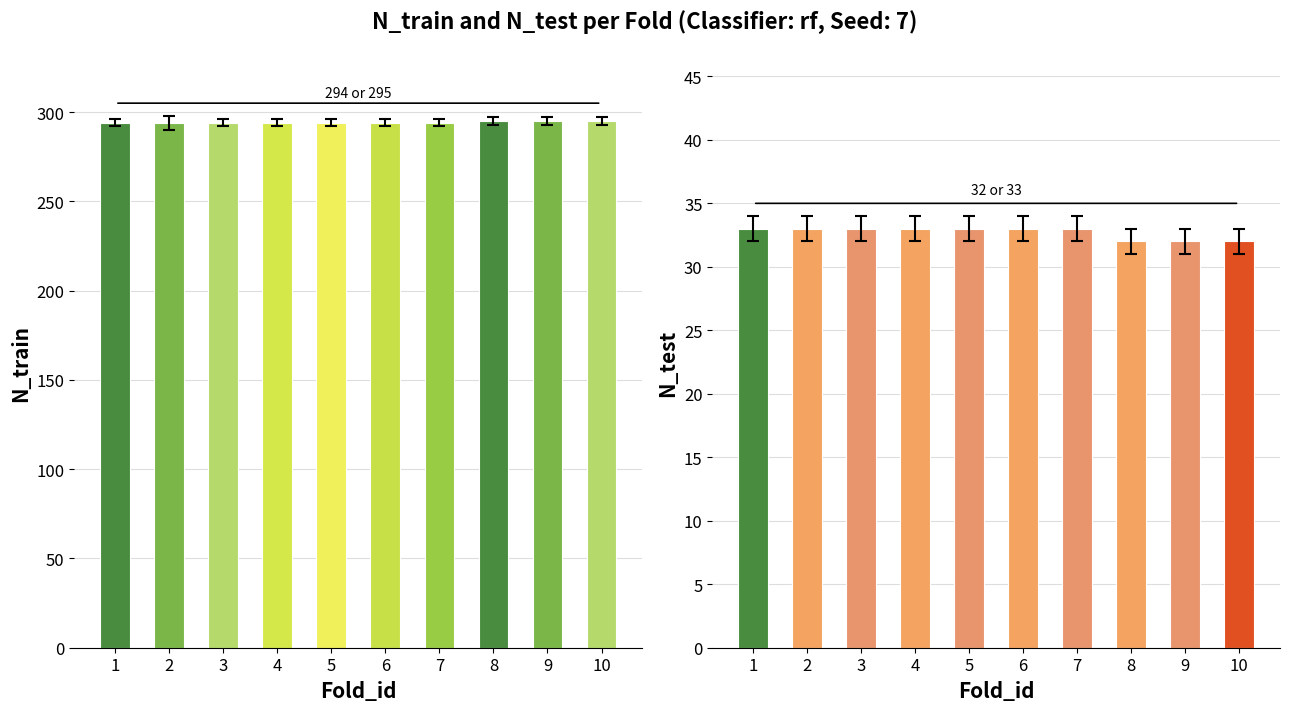

Reading left to right, what are all the values shown in this chart?

N_train: 1=294	2=294	3=294	4=294	5=294	6=294	7=294	8=295	9=295	10=295
N_test: 1=33	2=33	3=33	4=33	5=33	6=33	7=33	8=32	9=32	10=32